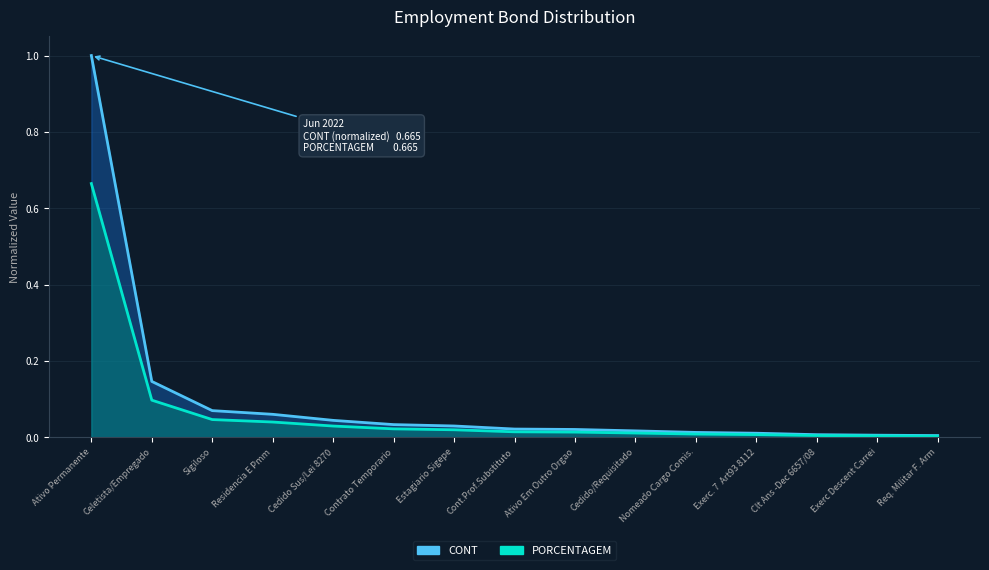

What value does the CONT series have at Ativo Permanente?

1.0